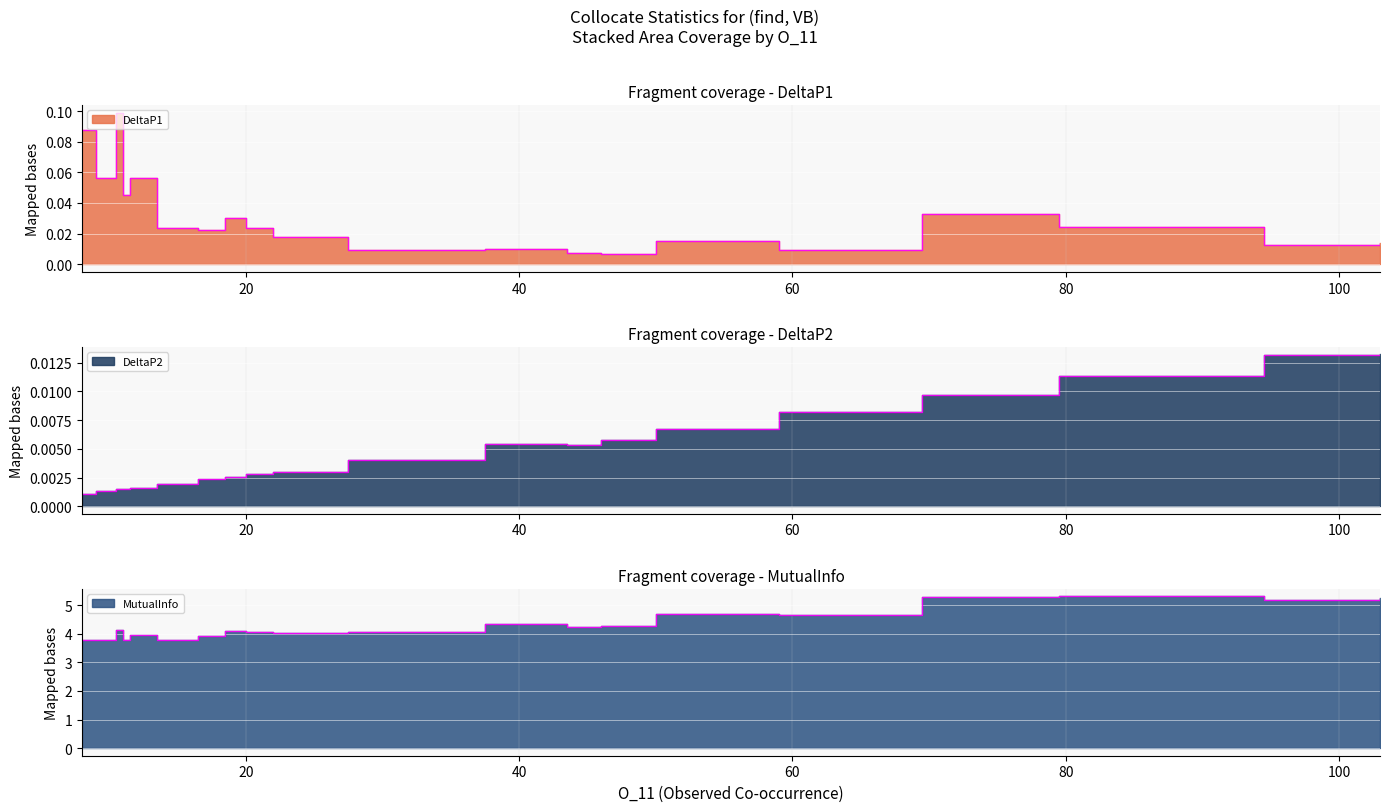

How many intersections are there between DeltaP2 and DeltaP1?

2